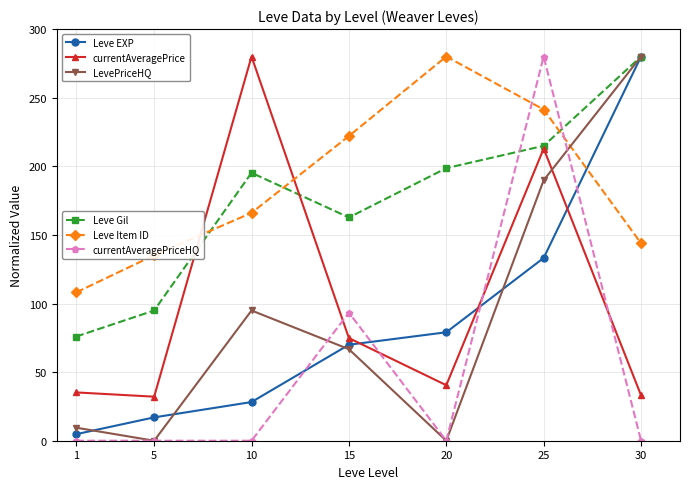

What is the spread (max minus min) of values at 25?

146.8